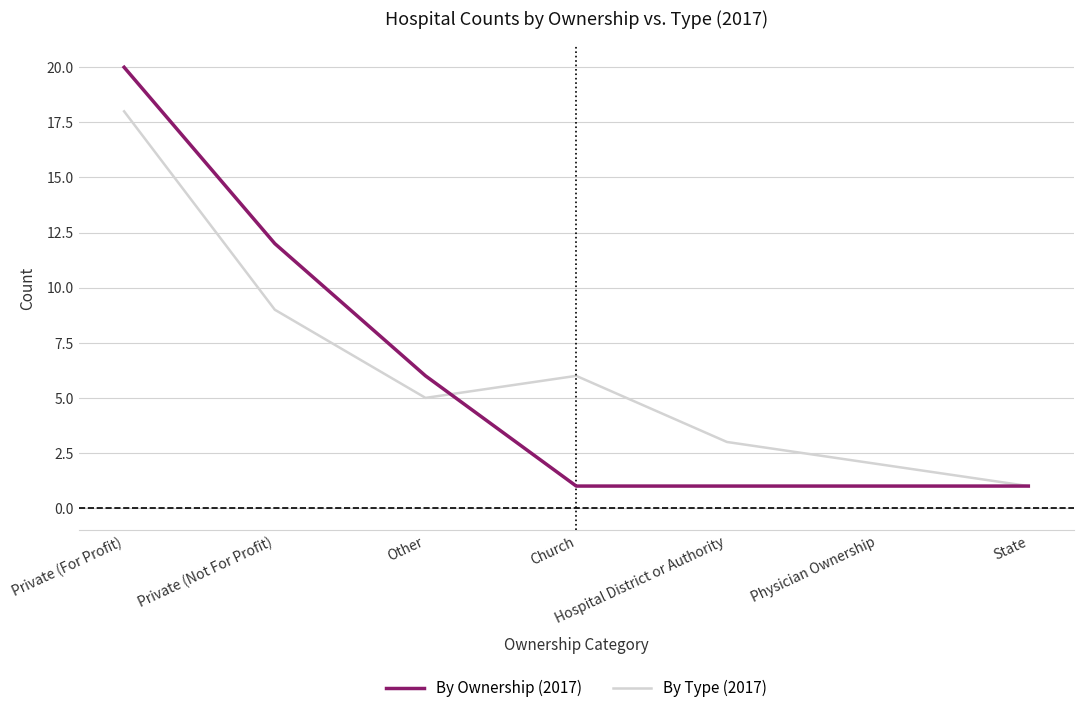

Reading left to right, list all the values displayed in this chart.

By Ownership (2017): Private (For Profit)=20	Private (Not For Profit)=12	Other=6	Church=1	Hospital District or Authority=1	Physician Ownership=1	State=1
By Type (2017): Private (For Profit)=18	Private (Not For Profit)=9	Other=5	Church=6	Hospital District or Authority=3	Physician Ownership=2	State=1